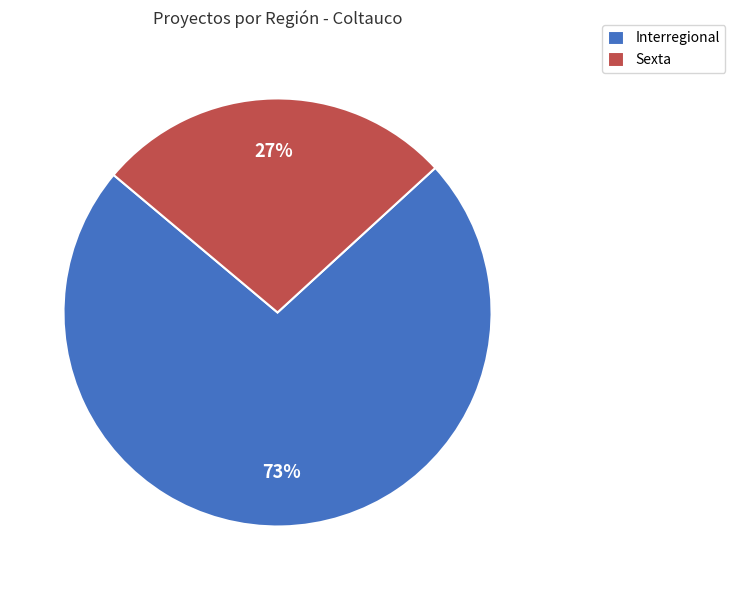

The Sexta slice represents 18% of the pie. True or false?

False